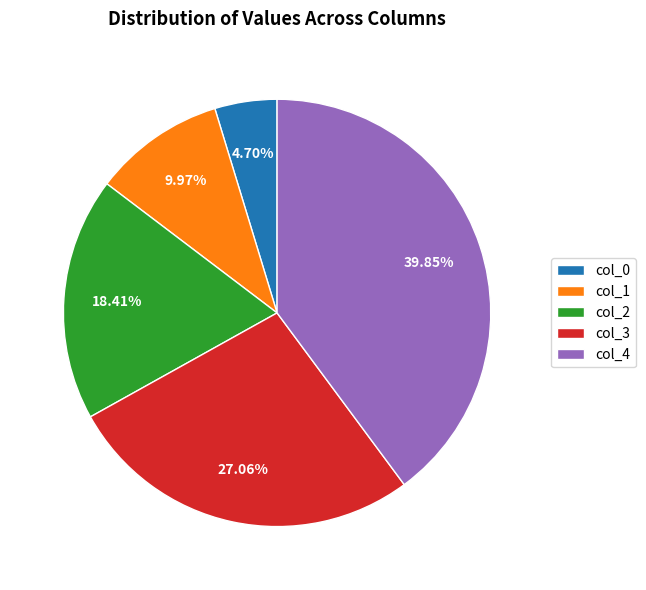

To the nearest percent, what is the combined percentage of col_1 and col_0?

15%